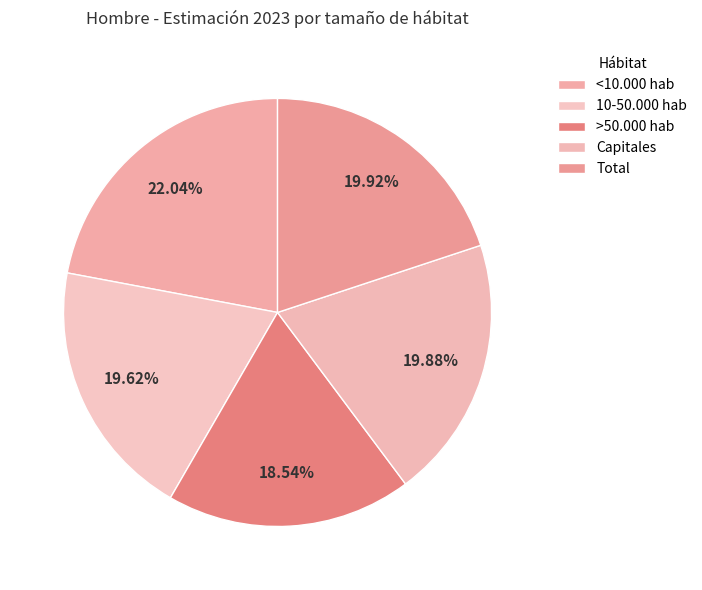

How many slices are in this pie chart?

5